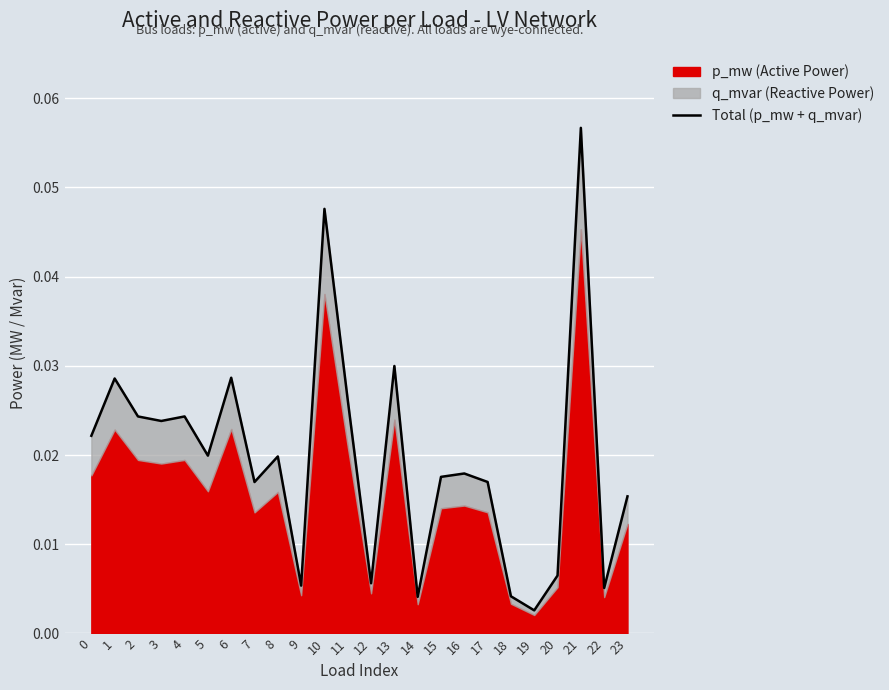

The chart shows a value of 0.1 at 21. True or false?

True